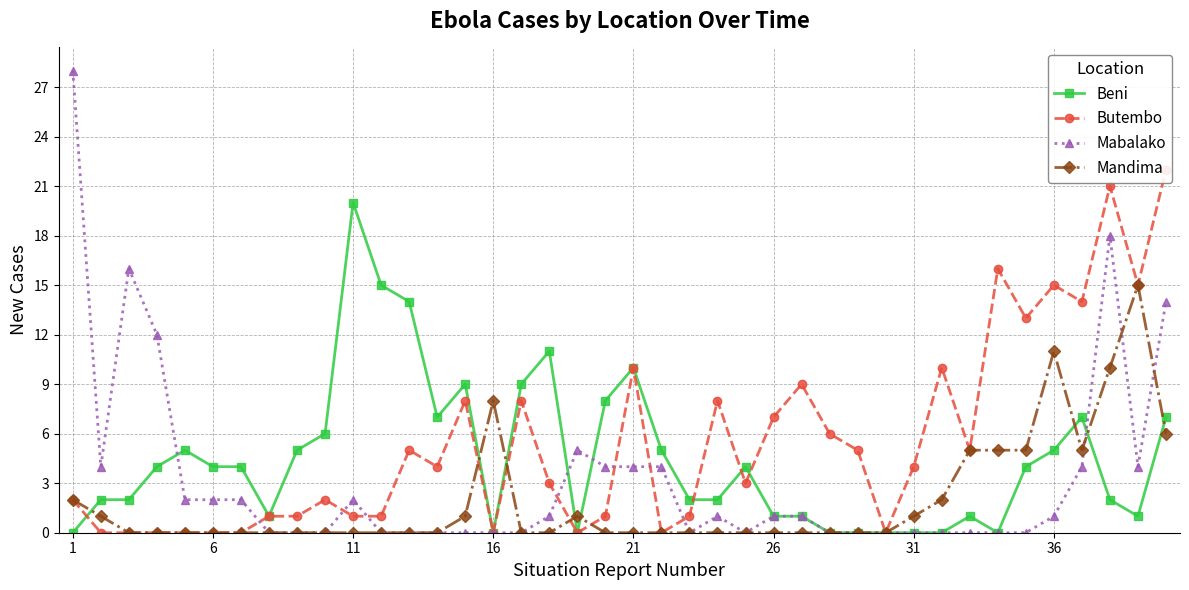

True or false: Beni has more than 0 interior local peaks.

True